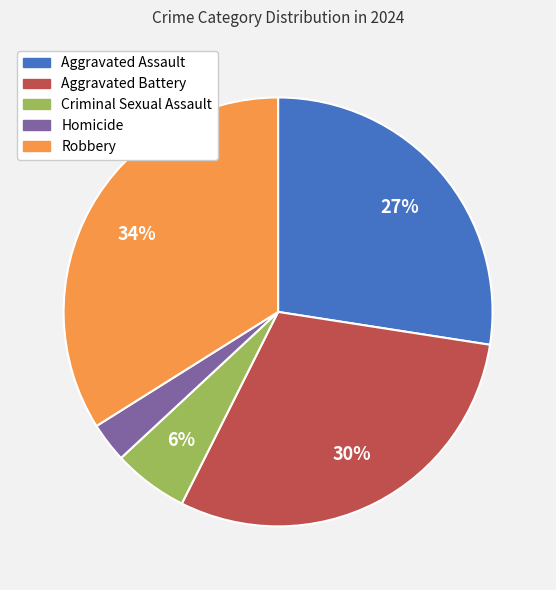

How many segments does this pie chart have?

5